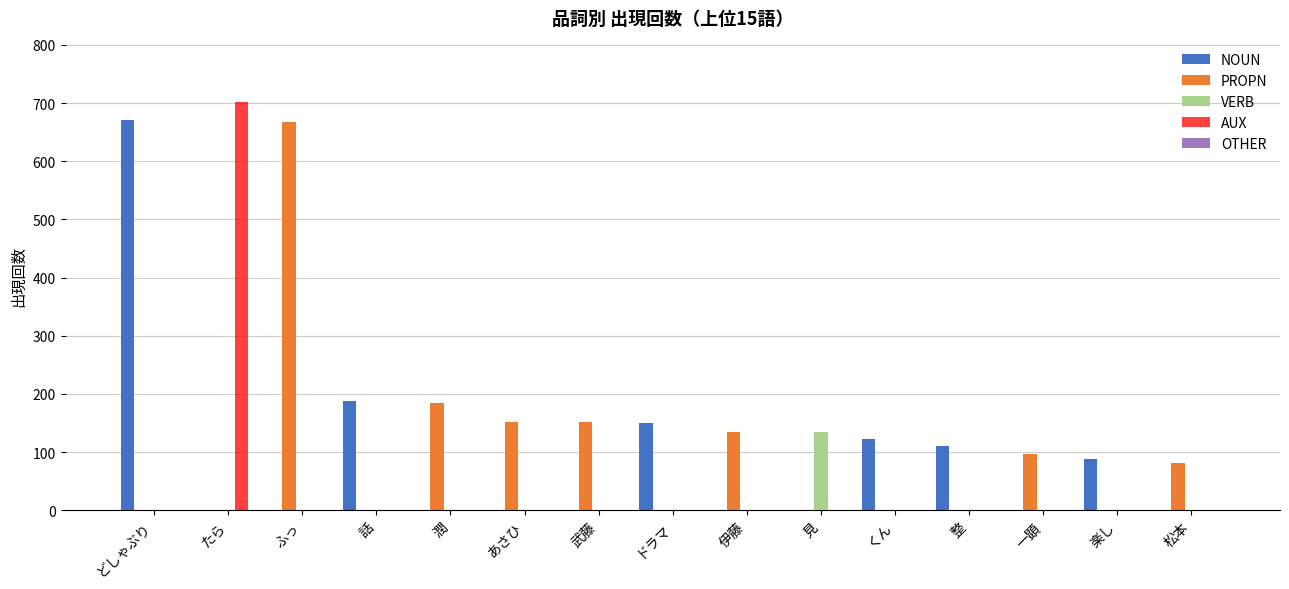

Which series has the largest range (max minus min)?

AUX